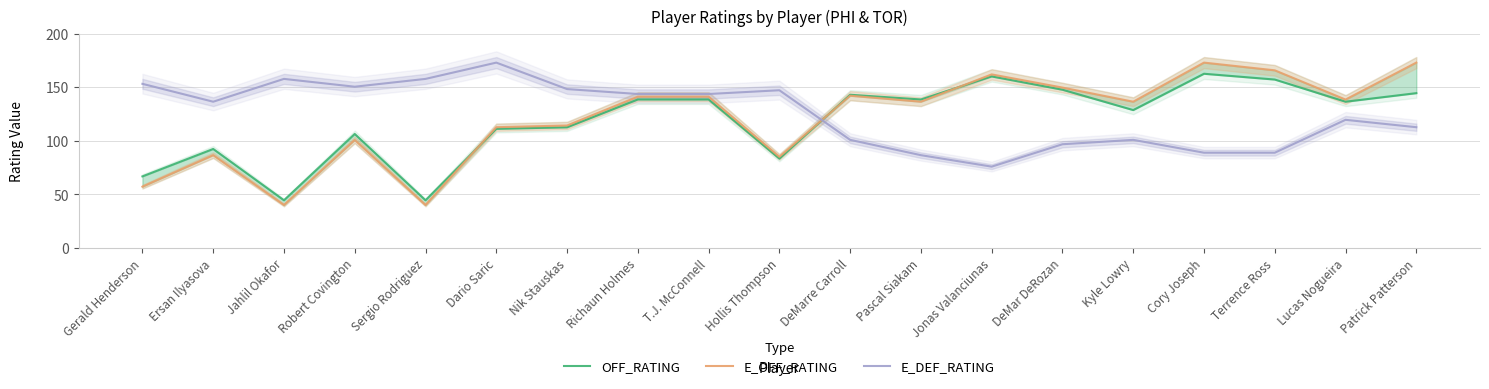

What are all the series names shown in the legend?

OFF_RATING, E_OFF_RATING, E_DEF_RATING